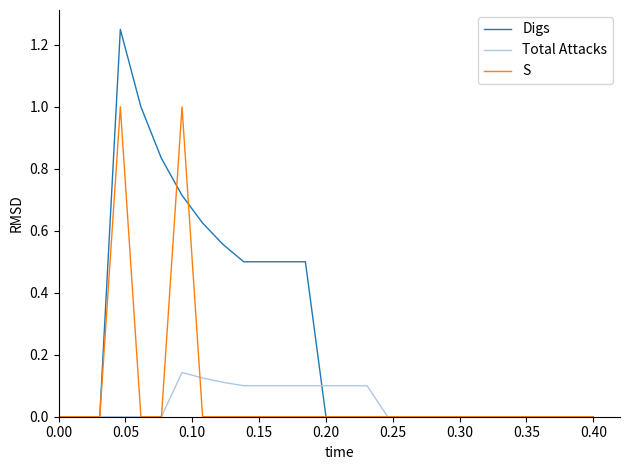

Which series has the largest range (max minus min)?

Digs